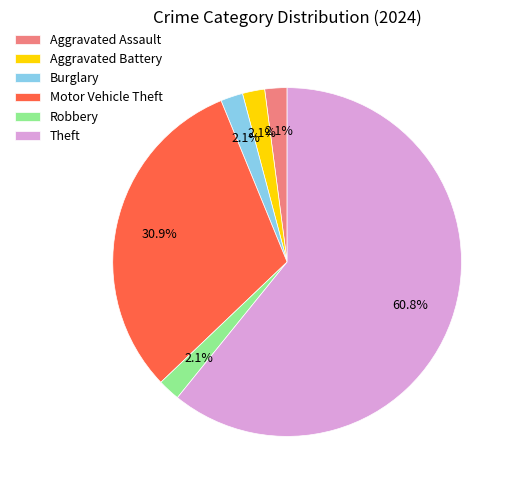

The Theft slice represents 61% of the pie. True or false?

True